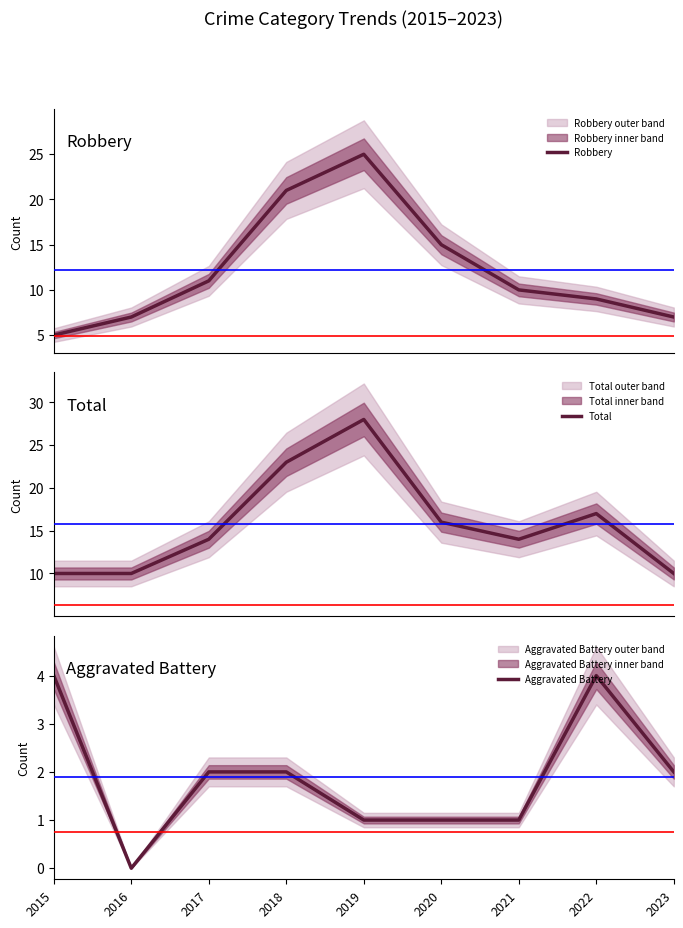

Between 2019 and 2021, which is larger?

2019